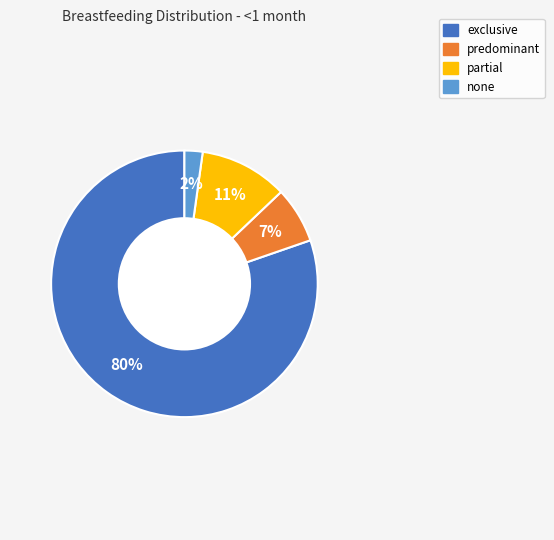

How many segments does this pie chart have?

4